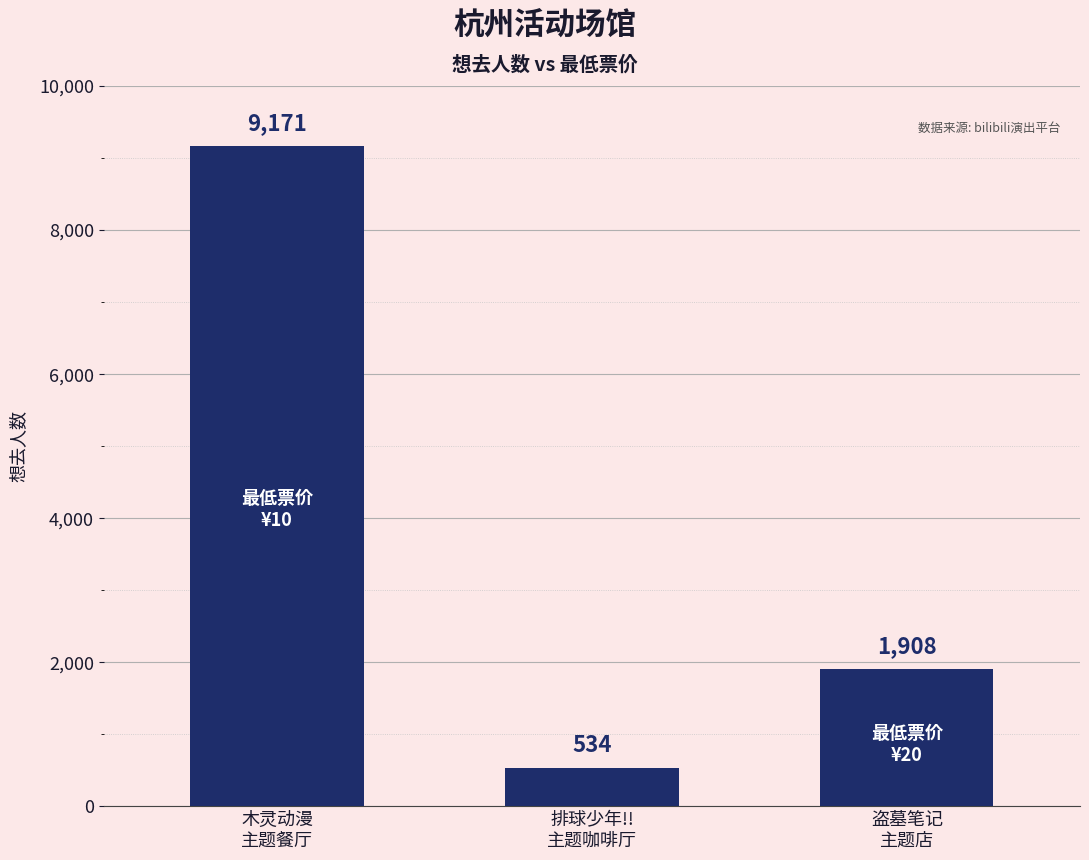

Approximately how many times larger is the value at 排球少年!!
主题咖啡厅 compared to 盗墓笔记
主题店?

0.3